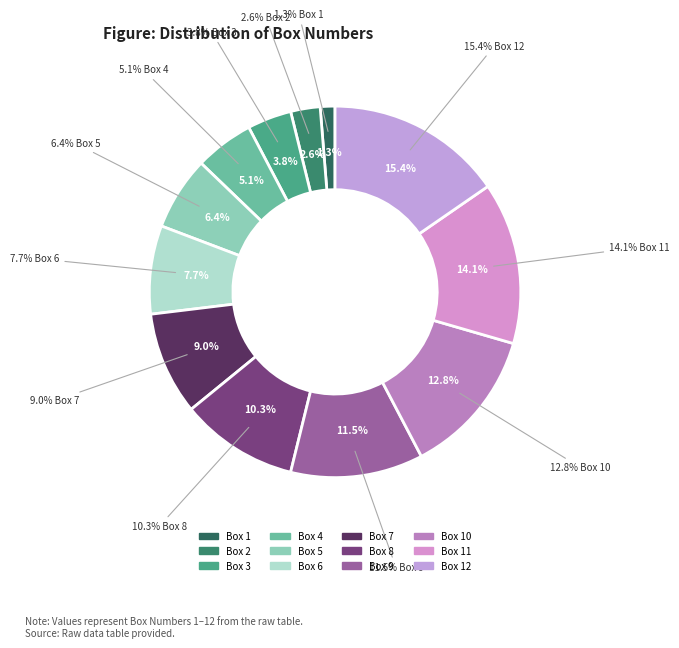

What is the total percentage of Box 9 and Box 8?

21.8%